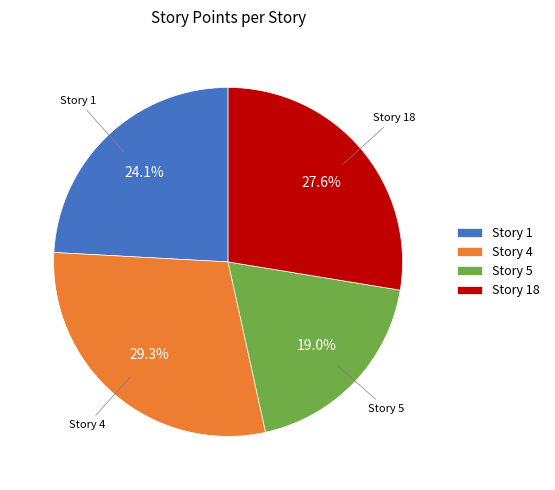

What portion of the pie excludes Story 4?

70.7%